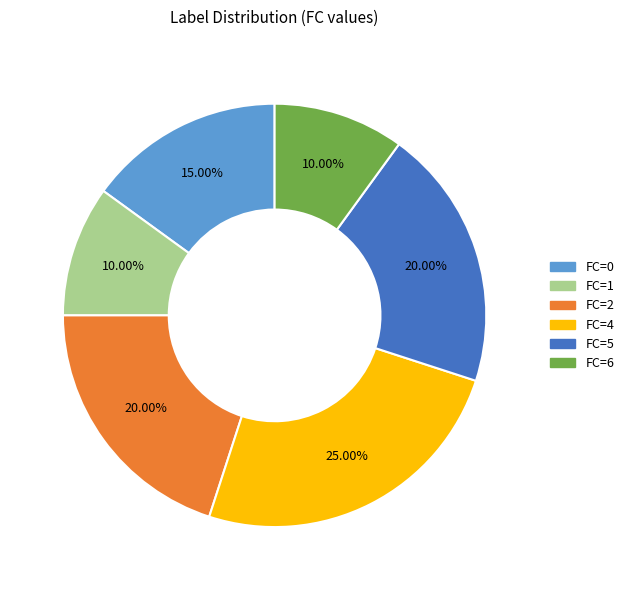

Does any single category account for the majority?

No